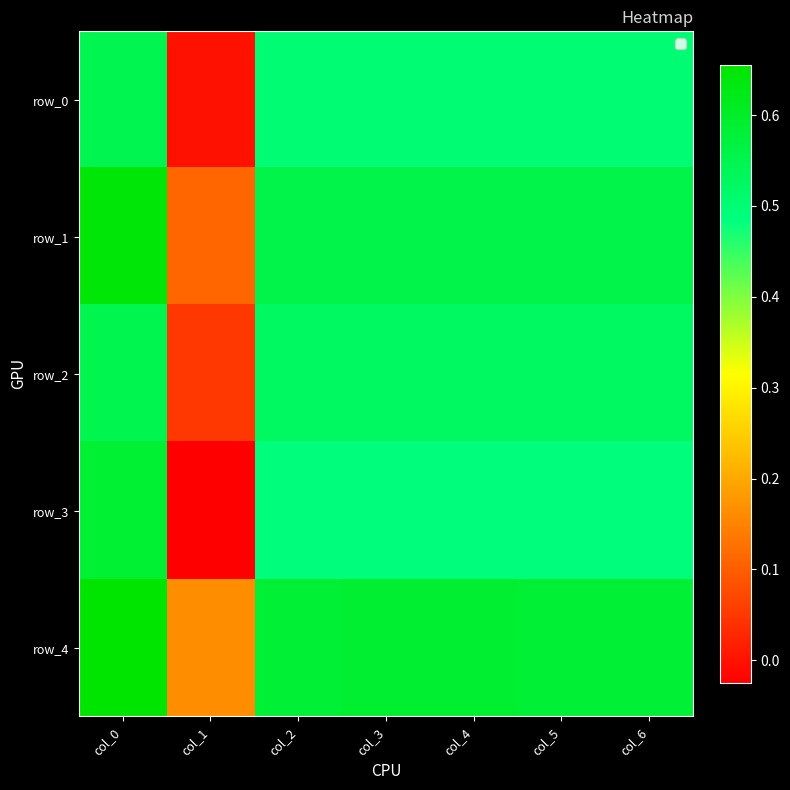

Which series changed the most between col_1 and col_4?

row_3